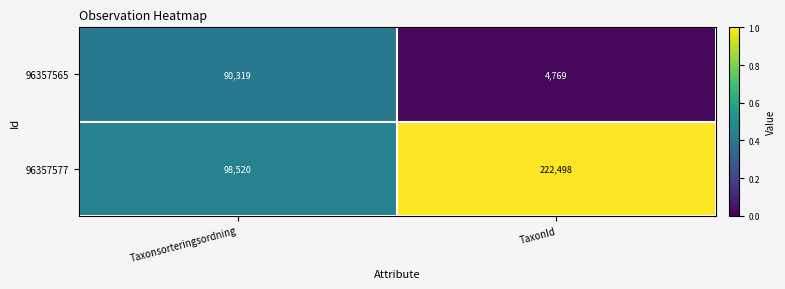

At which category is the sum across all series the highest?

TaxonId